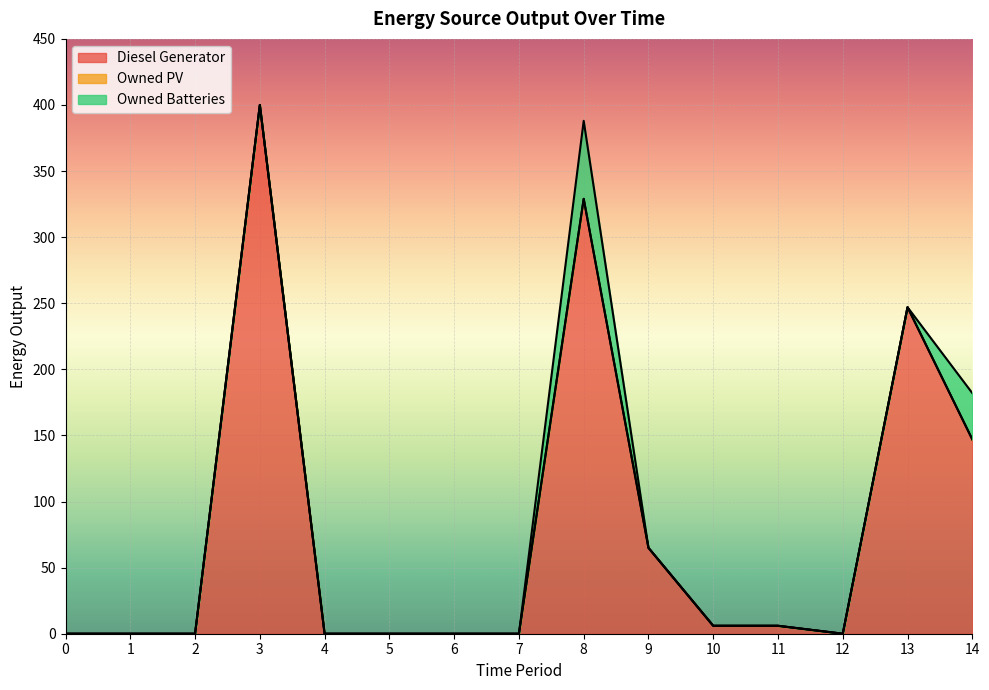

What is the spread (max minus min) of values at 10?

6